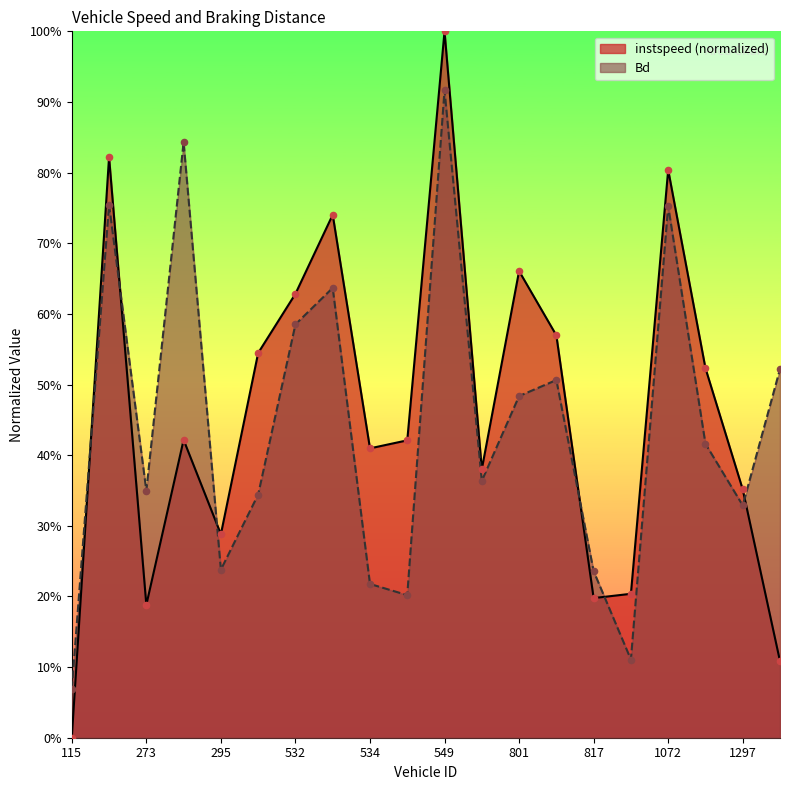

Which series has the largest total across all categories?

instspeed